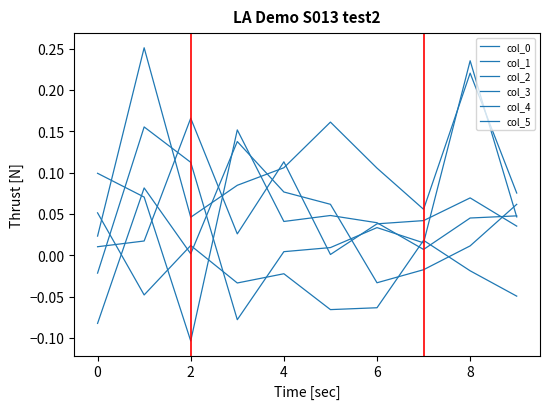

How many lines are shown in the chart?

6